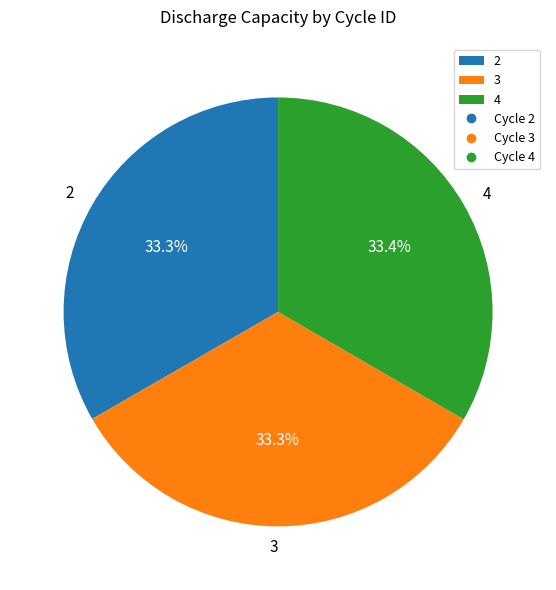

What portion of the pie excludes 3?

66.7%